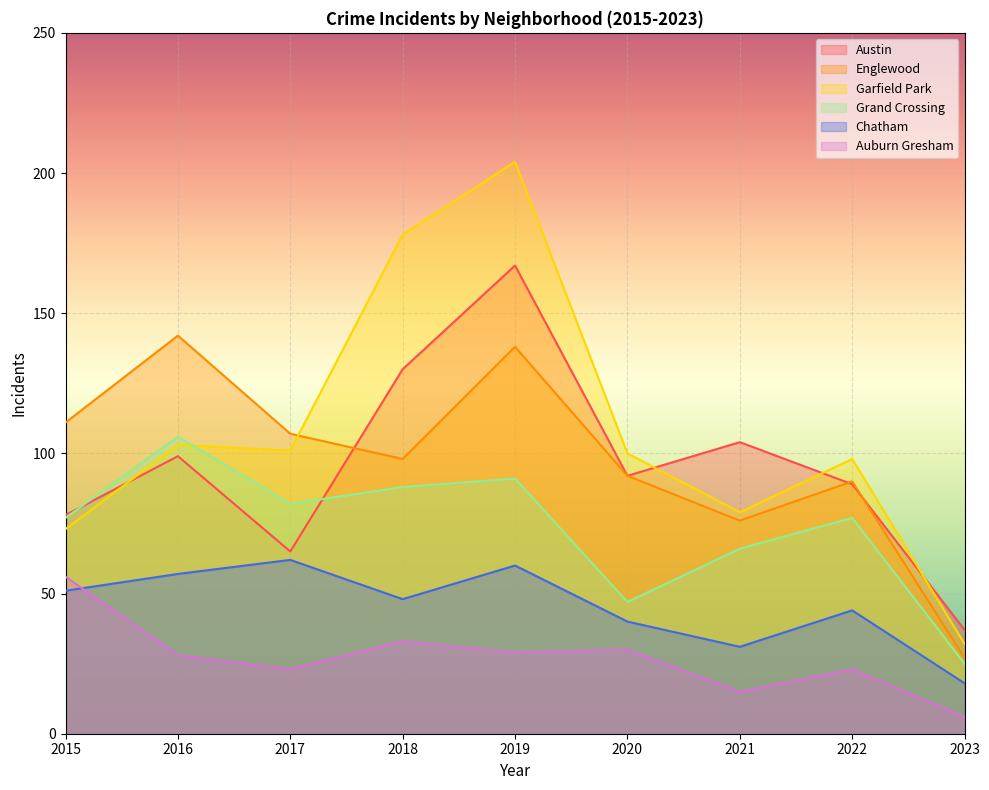

How many data points in Auburn Gresham are less than 28?

4